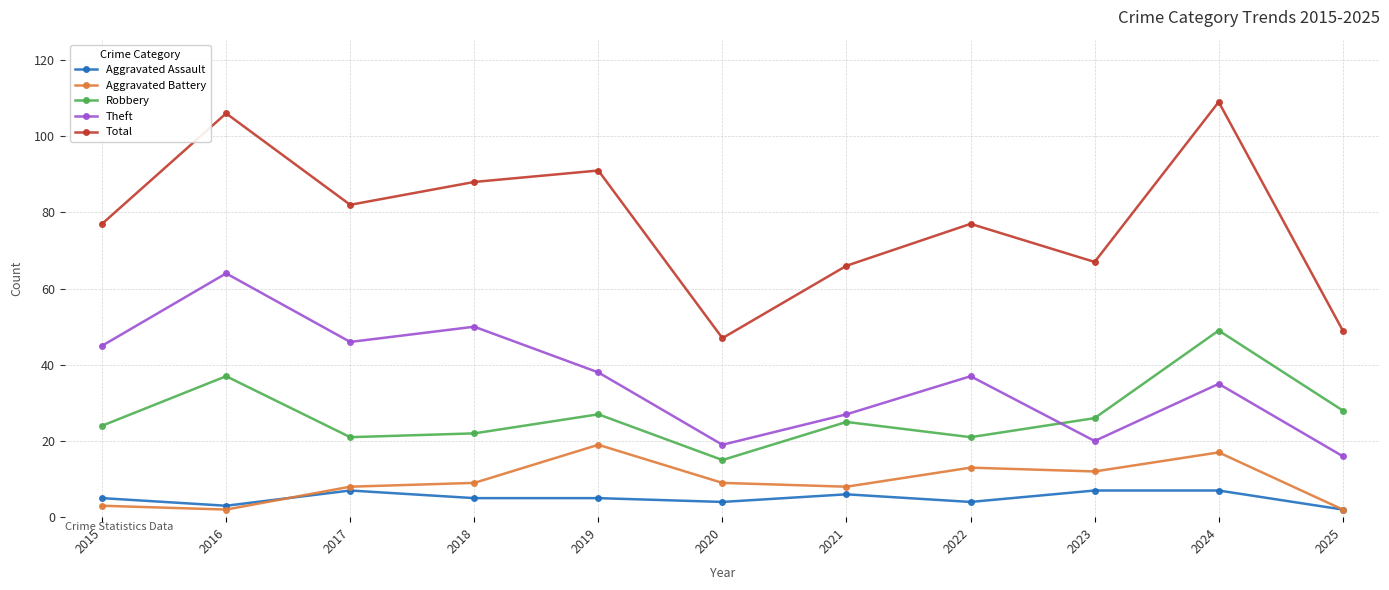

What is the total value across all series at 2025?

97